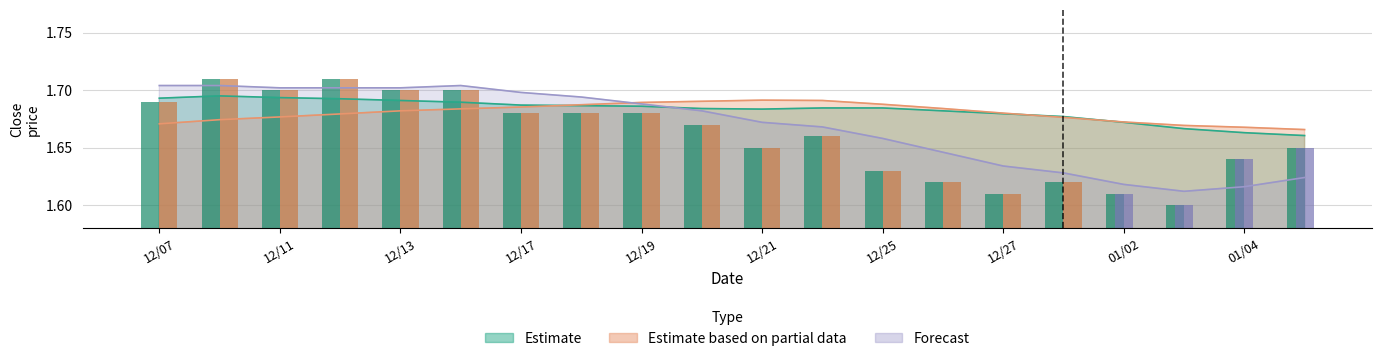

How many Forecast values are between 1 and 2?

20